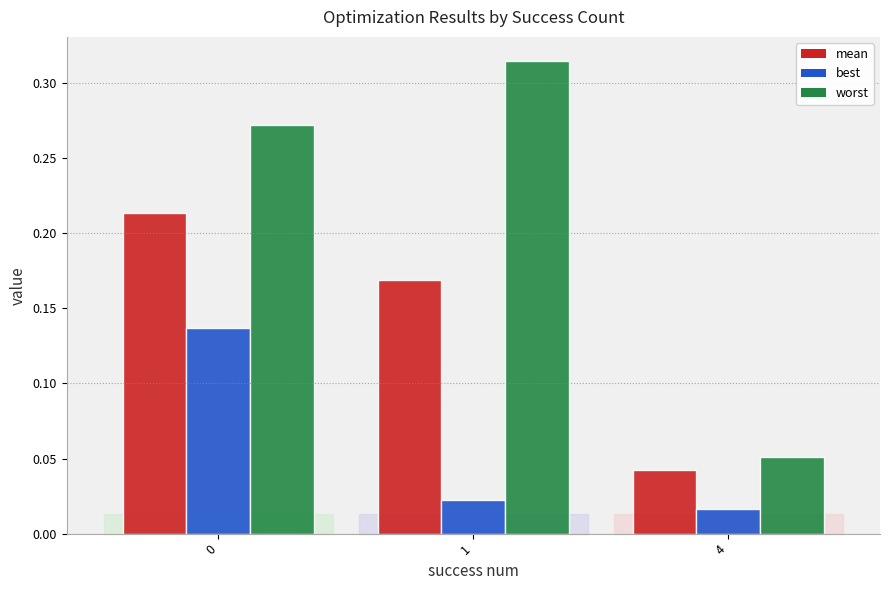

Where is best nearest to the value 0?

4